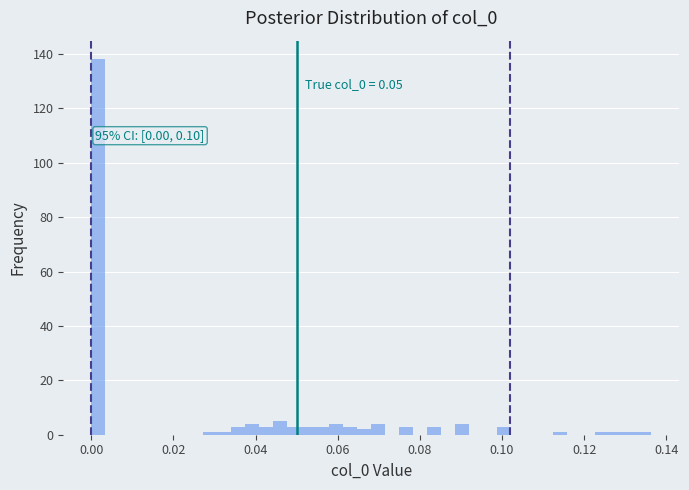

Read against the x-axis, roughly where is the centre of the tallest bar?

0.002